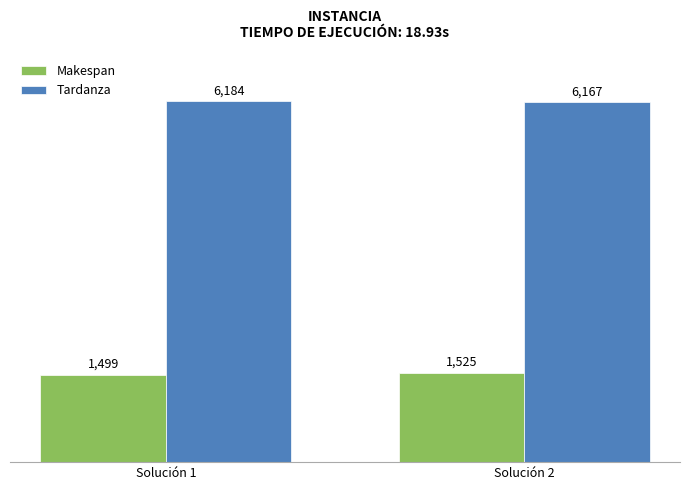

At how many categories does at least one series exceed 5860?

2